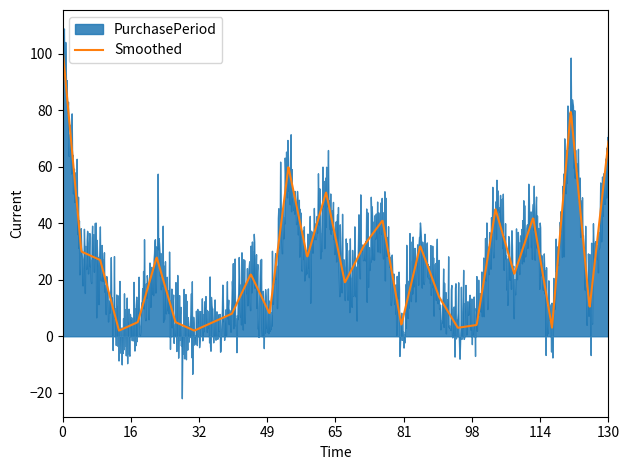

What is the highest value of the Smoothed series?

102.0